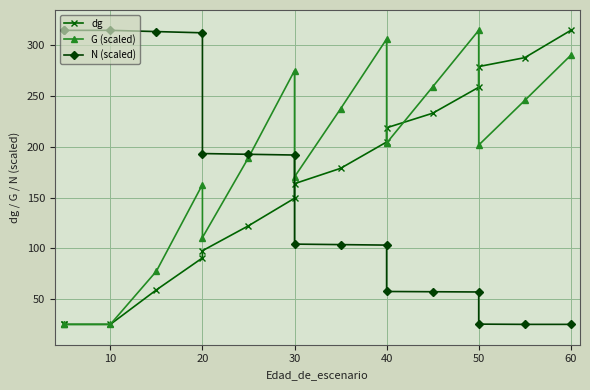

Rank the series at 10 from lowest to highest value.

dg, G (scaled), N (scaled)